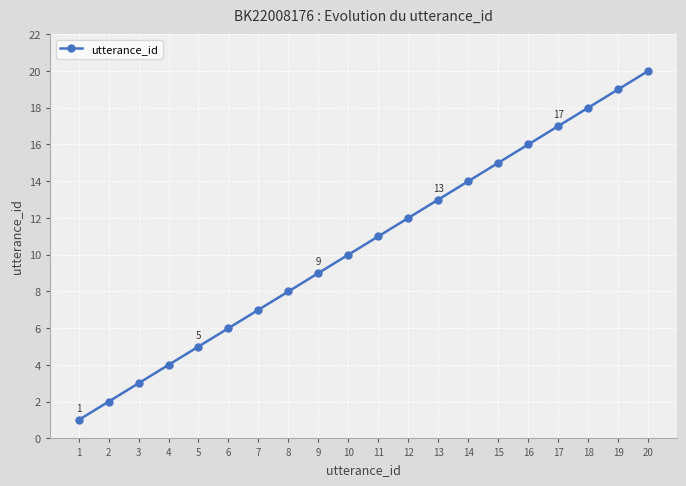

Reading right to left, what are all the values shown in this chart?

20=20	19=19	18=18	17=17	16=16	15=15	14=14	13=13	12=12	11=11	10=10	9=9	8=8	7=7	6=6	5=5	4=4	3=3	2=2	1=1